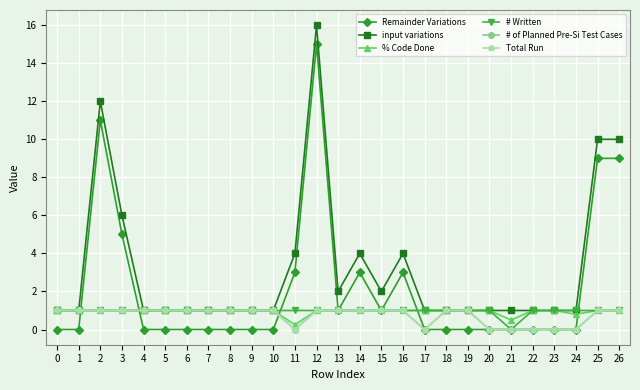

At how many categories does at least one series exceed 0?

27